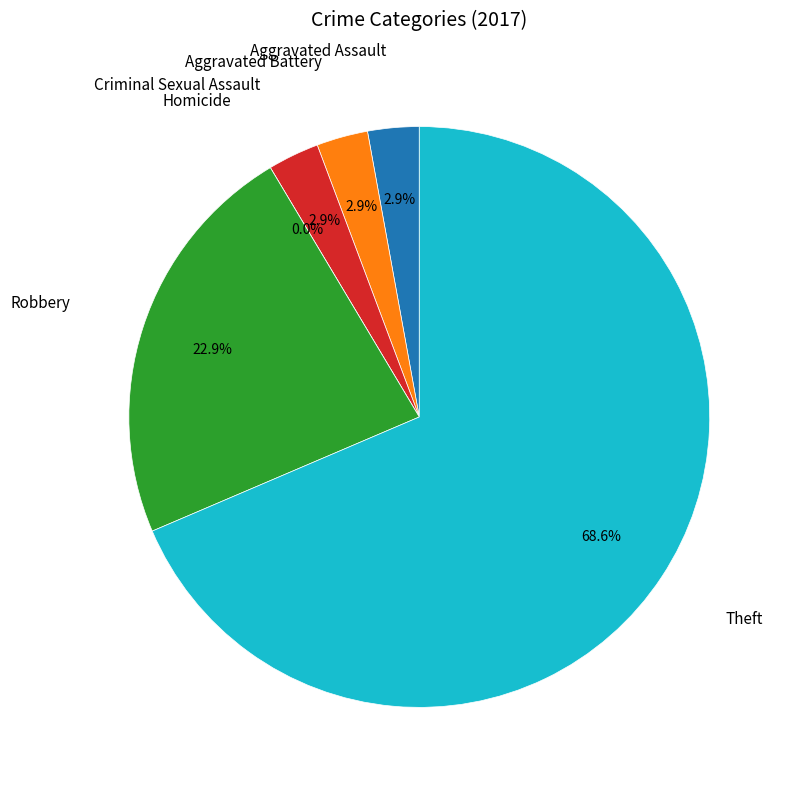

What percentage is the Aggravated Battery slice, to the nearest percent?

3%